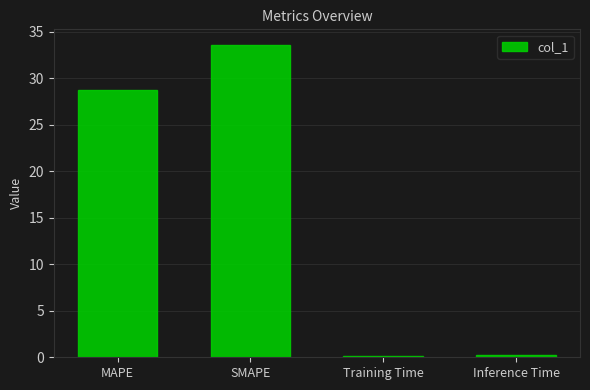

Approximately how many times larger is the value at SMAPE compared to MAPE?

1.2